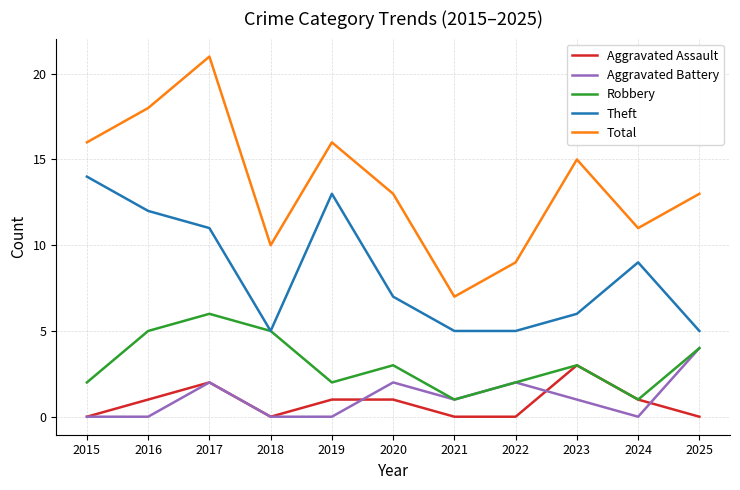

Reading left to right, what are all the values shown in this chart?

Aggravated Assault: 2015=0	2016=1	2017=2	2018=0	2019=1	2020=1	2021=0	2022=0	2023=3	2024=1	2025=0
Aggravated Battery: 2015=0	2016=0	2017=2	2018=0	2019=0	2020=2	2021=1	2022=2	2023=1	2024=0	2025=4
Robbery: 2015=2	2016=5	2017=6	2018=5	2019=2	2020=3	2021=1	2022=2	2023=3	2024=1	2025=4
Theft: 2015=14	2016=12	2017=11	2018=5	2019=13	2020=7	2021=5	2022=5	2023=6	2024=9	2025=5
Total: 2015=16	2016=18	2017=21	2018=10	2019=16	2020=13	2021=7	2022=9	2023=15	2024=11	2025=13